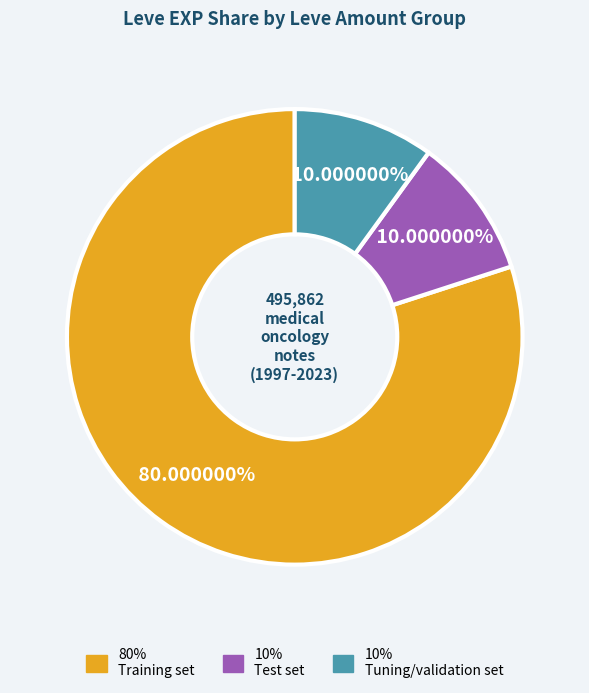

Is there a majority slice in this chart?

Yes